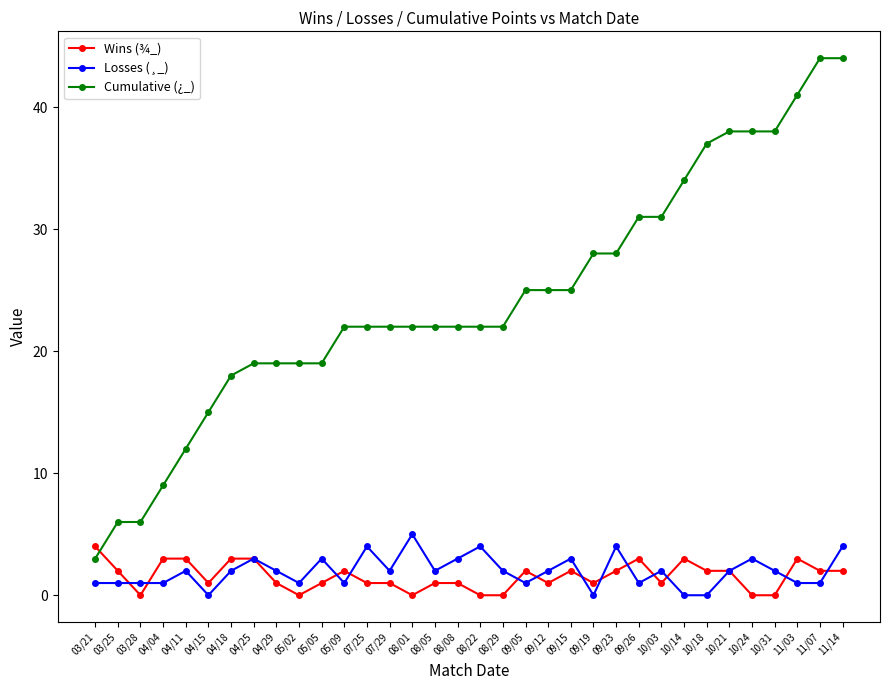

Which series has the largest total across all categories?

Cumulative (¿_)